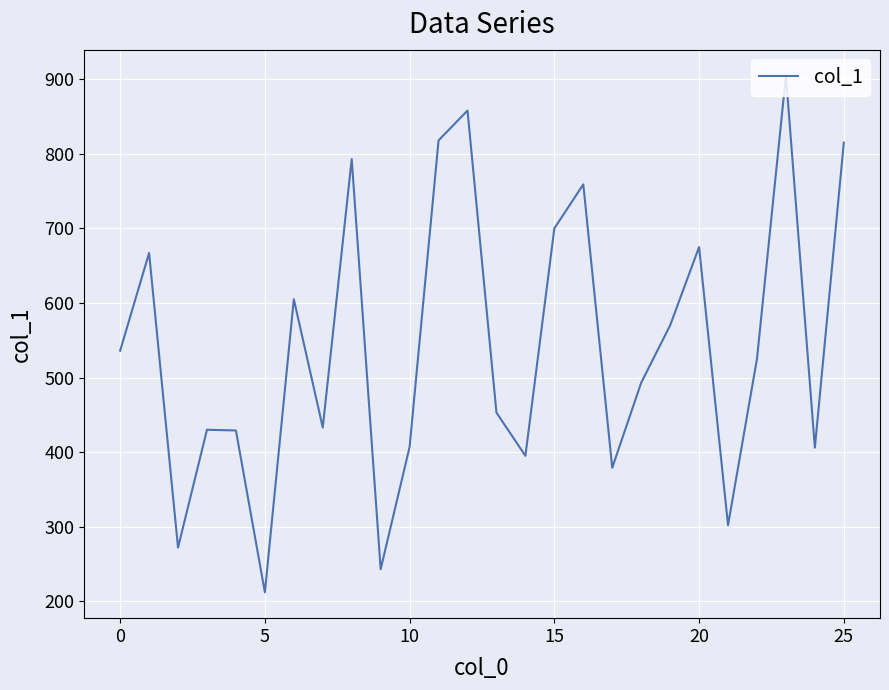

What is the difference between the maximum and minimum values?

693